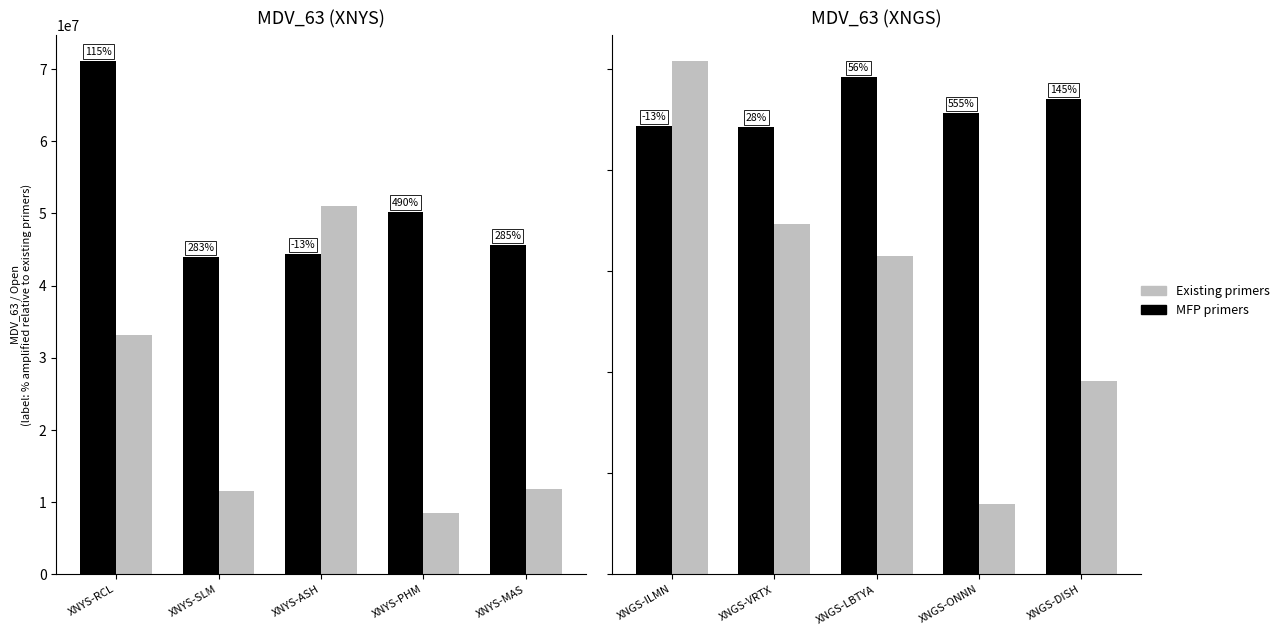

What position from the right is XNGS-DISH?

1